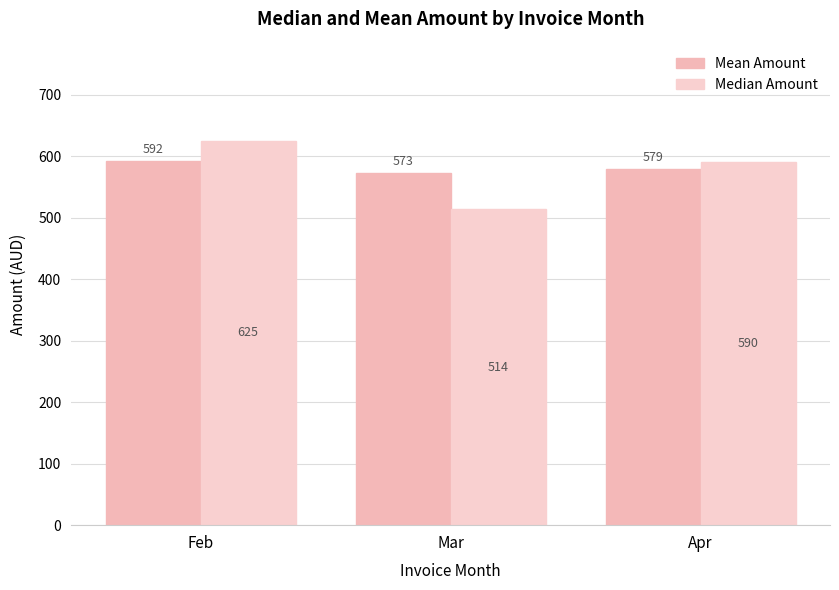

The Mean Amount series shows 780.8 at Mar. True or false?

False